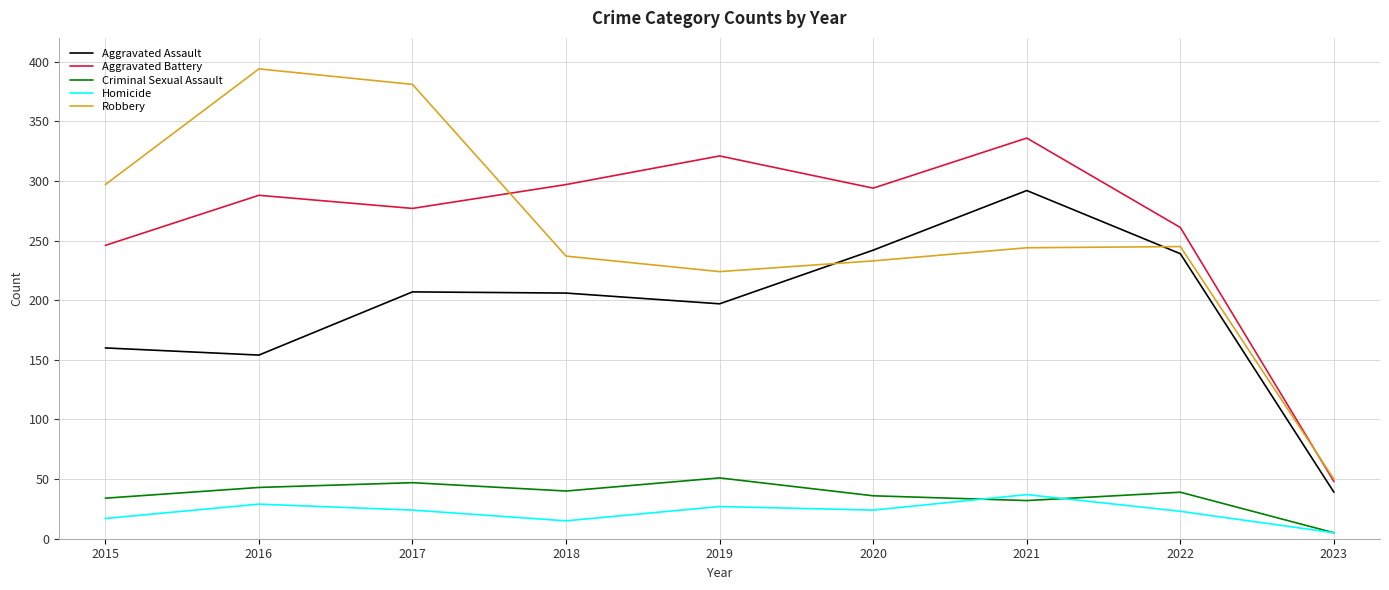

Read the Robbery value at 2021.

244